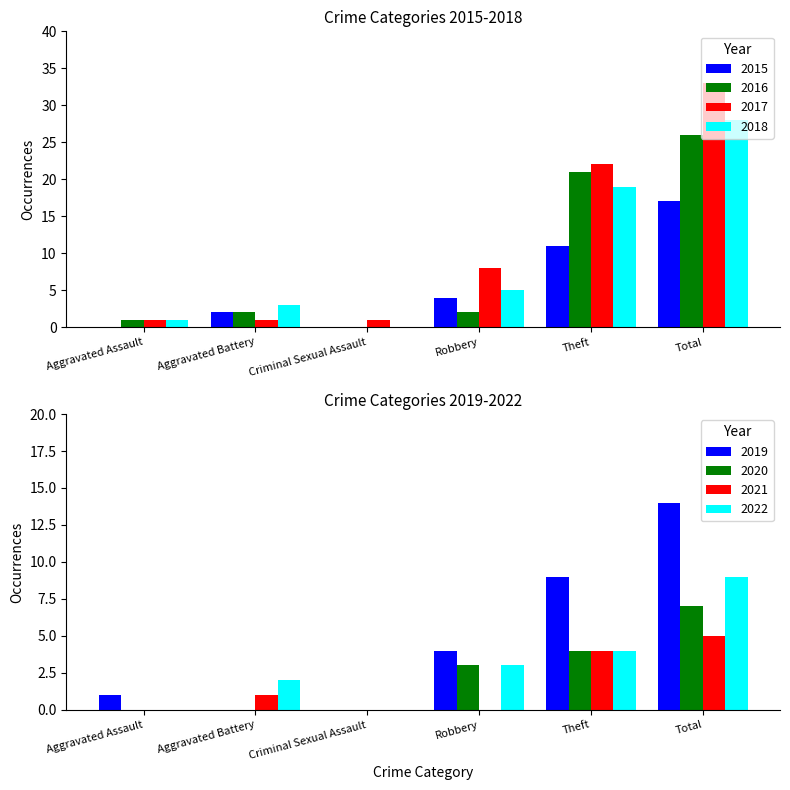

Where is 2018 nearest to the value 14?

Theft